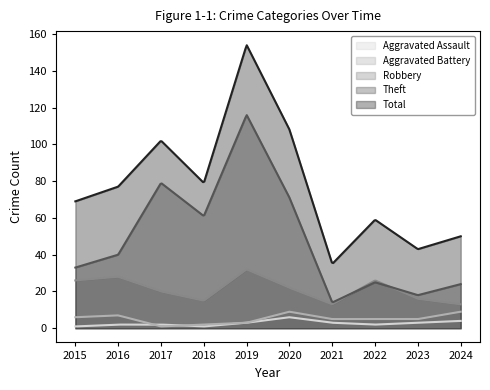

Reading left to right, extract all data points from this chart.

Aggravated Assault: 2015=1	2016=2	2017=2	2018=1	2019=3	2020=6	2021=3	2022=2	2023=3	2024=4
Aggravated Battery: 2015=6	2016=7	2017=1	2018=2	2019=3	2020=9	2021=5	2022=5	2023=5	2024=9
Robbery: 2015=26	2016=28	2017=20	2018=15	2019=32	2020=22	2021=13	2022=26	2023=16	2024=13
Theft: 2015=33	2016=40	2017=79	2018=61	2019=116	2020=71	2021=14	2022=25	2023=18	2024=24
Total: 2015=69	2016=77	2017=102	2018=79	2019=154	2020=108	2021=35	2022=59	2023=43	2024=50